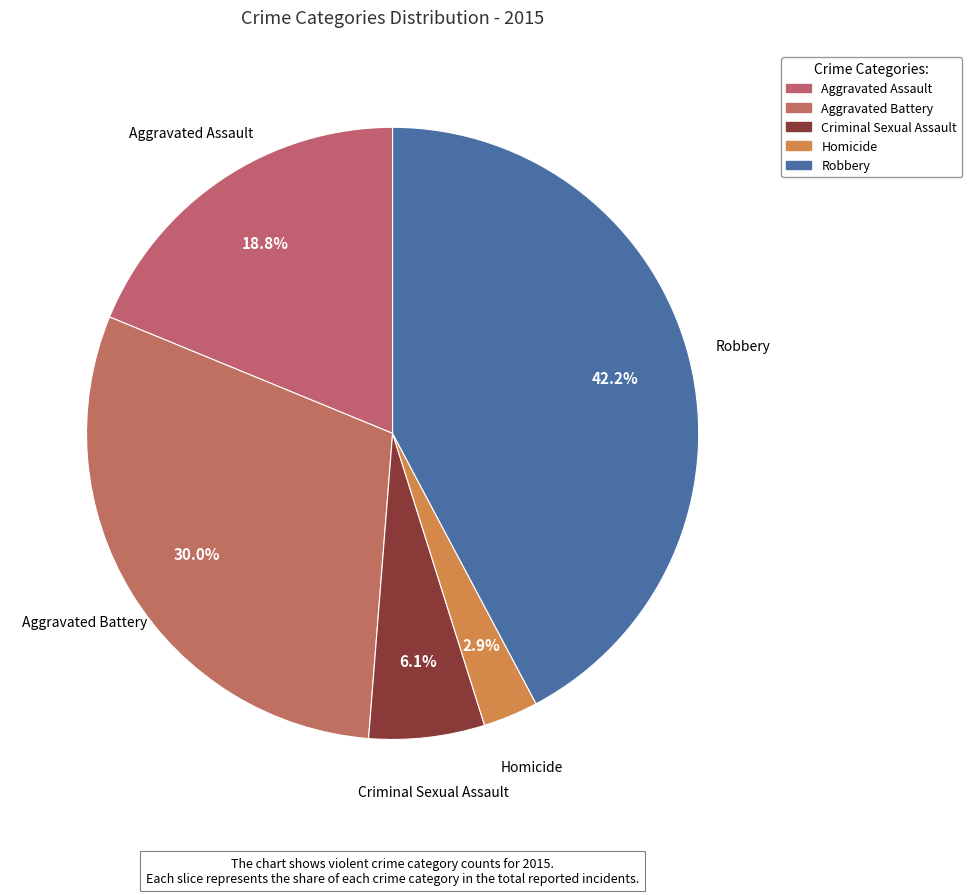

To the nearest percent, what percentage of the pie is Aggravated Assault?

19%